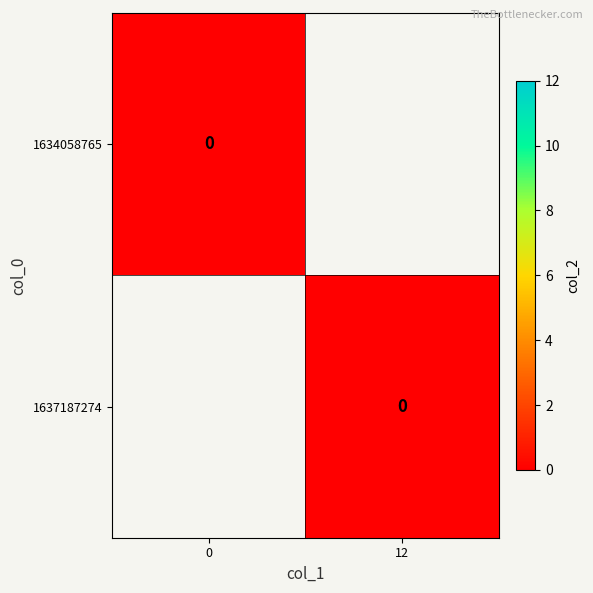

Rank the categories by 1637187274 value from highest to lowest.

0, 12